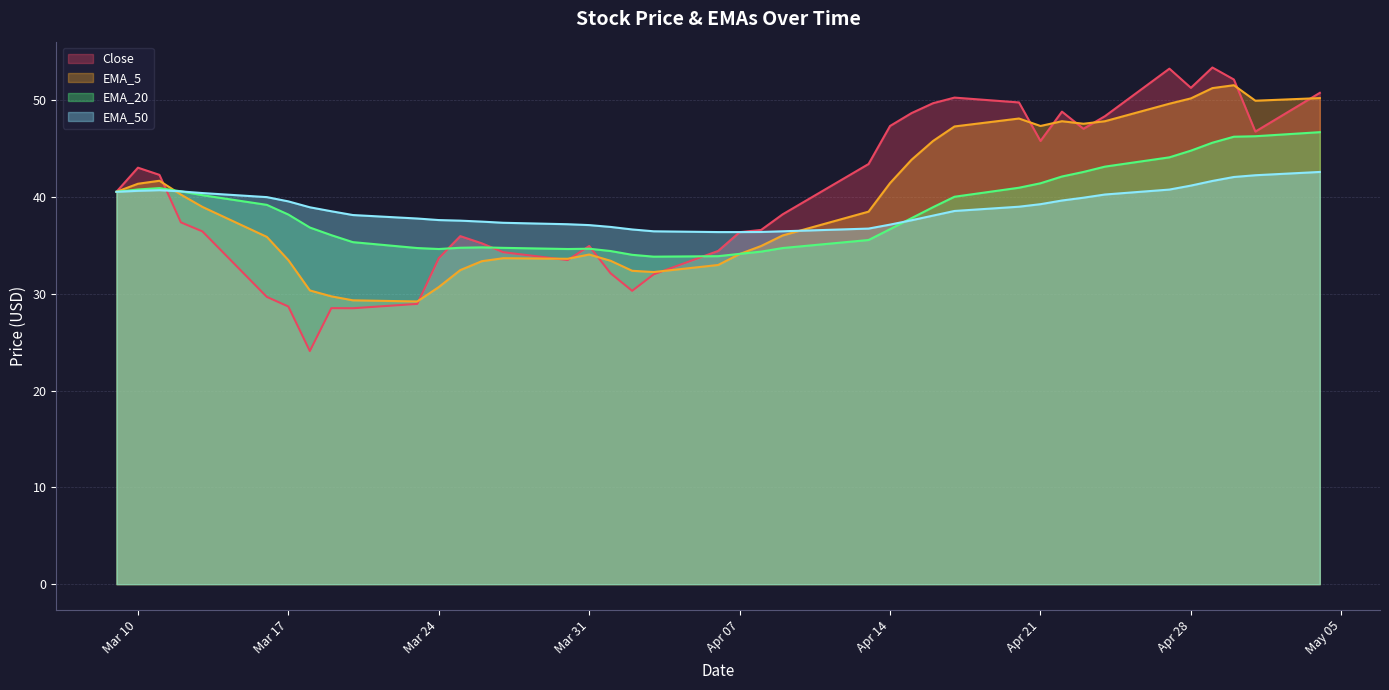

Does the chart have visible grid lines?

Yes